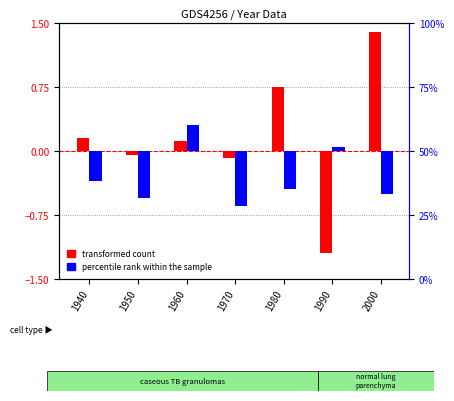

Reading left to right, list all the values displayed in this chart.

transformed count: 0.1	-0.1	0.1	-0.1	0.8	-1.2	1.4
percentile rank within the sample: -0.3	-0.6	0.3	-0.7	-0.5	0.1	-0.5